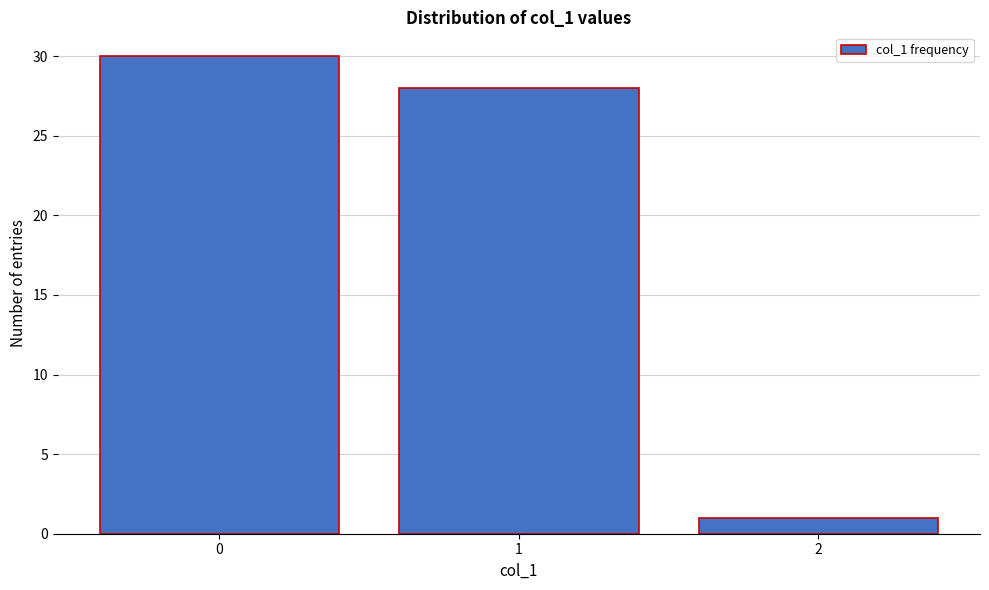

Reading left to right, list all the values displayed in this chart.

30	28	1